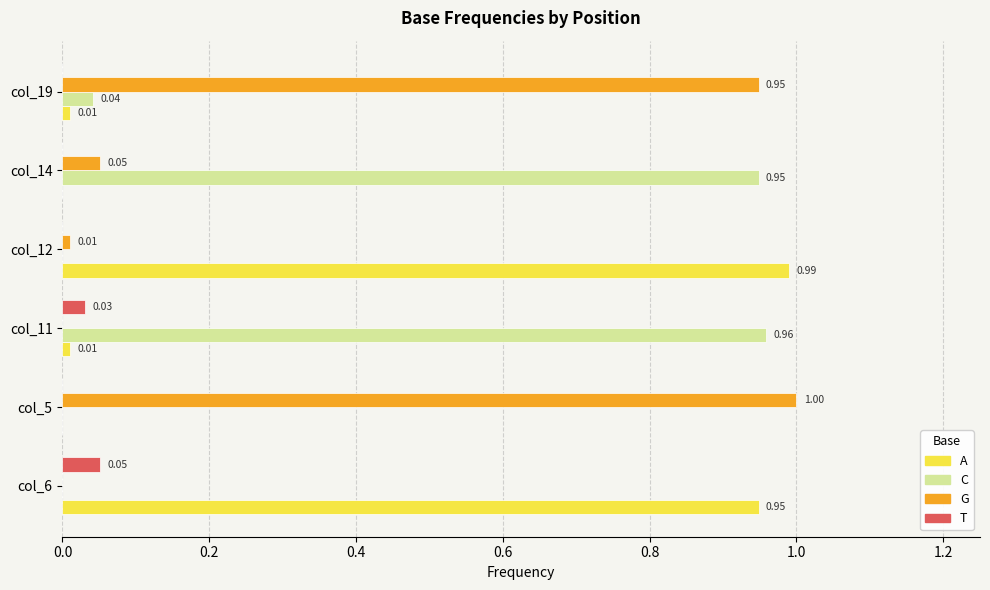

Between col_5 and col_11, which series saw the biggest shift?

G